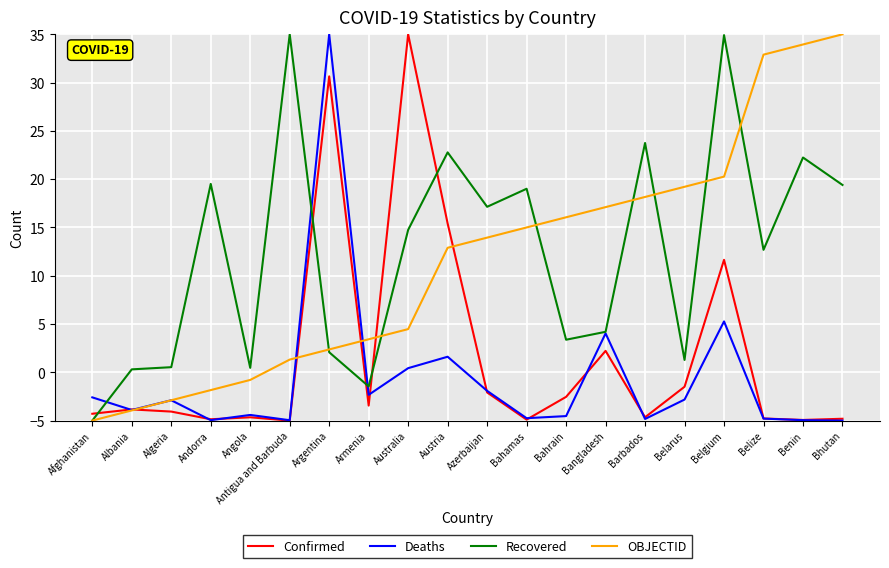

Which category has the lowest value in the Confirmed series?

Antigua and Barbuda